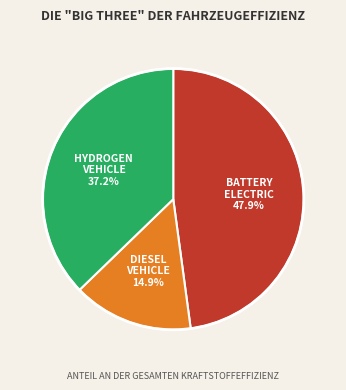

Does any single category account for the majority?

No